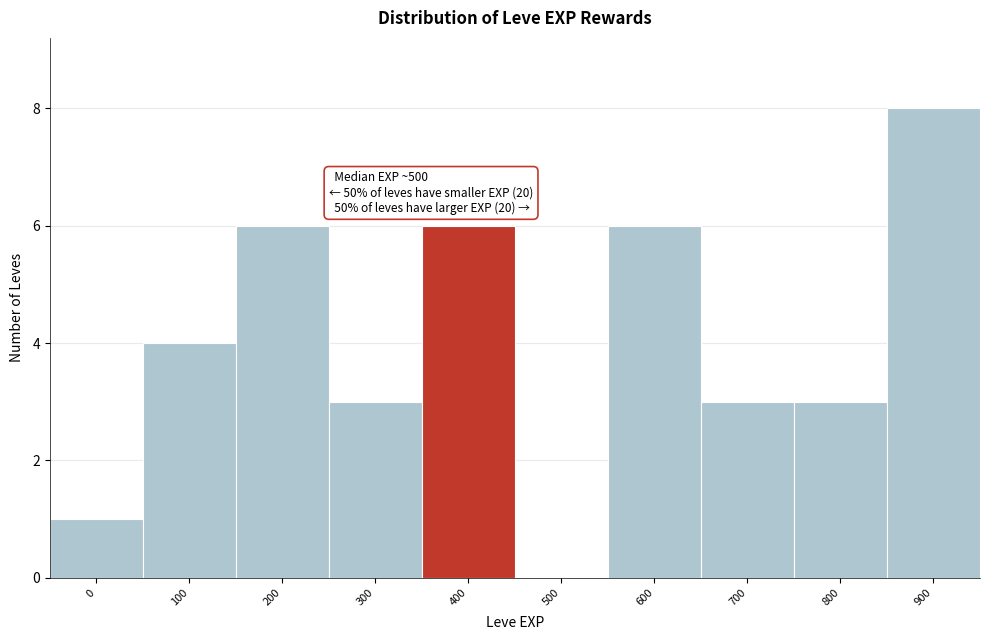

Reading left to right, extract all data points from this chart.

0=1	100=4	200=6	300=3	400=6	500=0	600=6	700=3	800=3	900=8